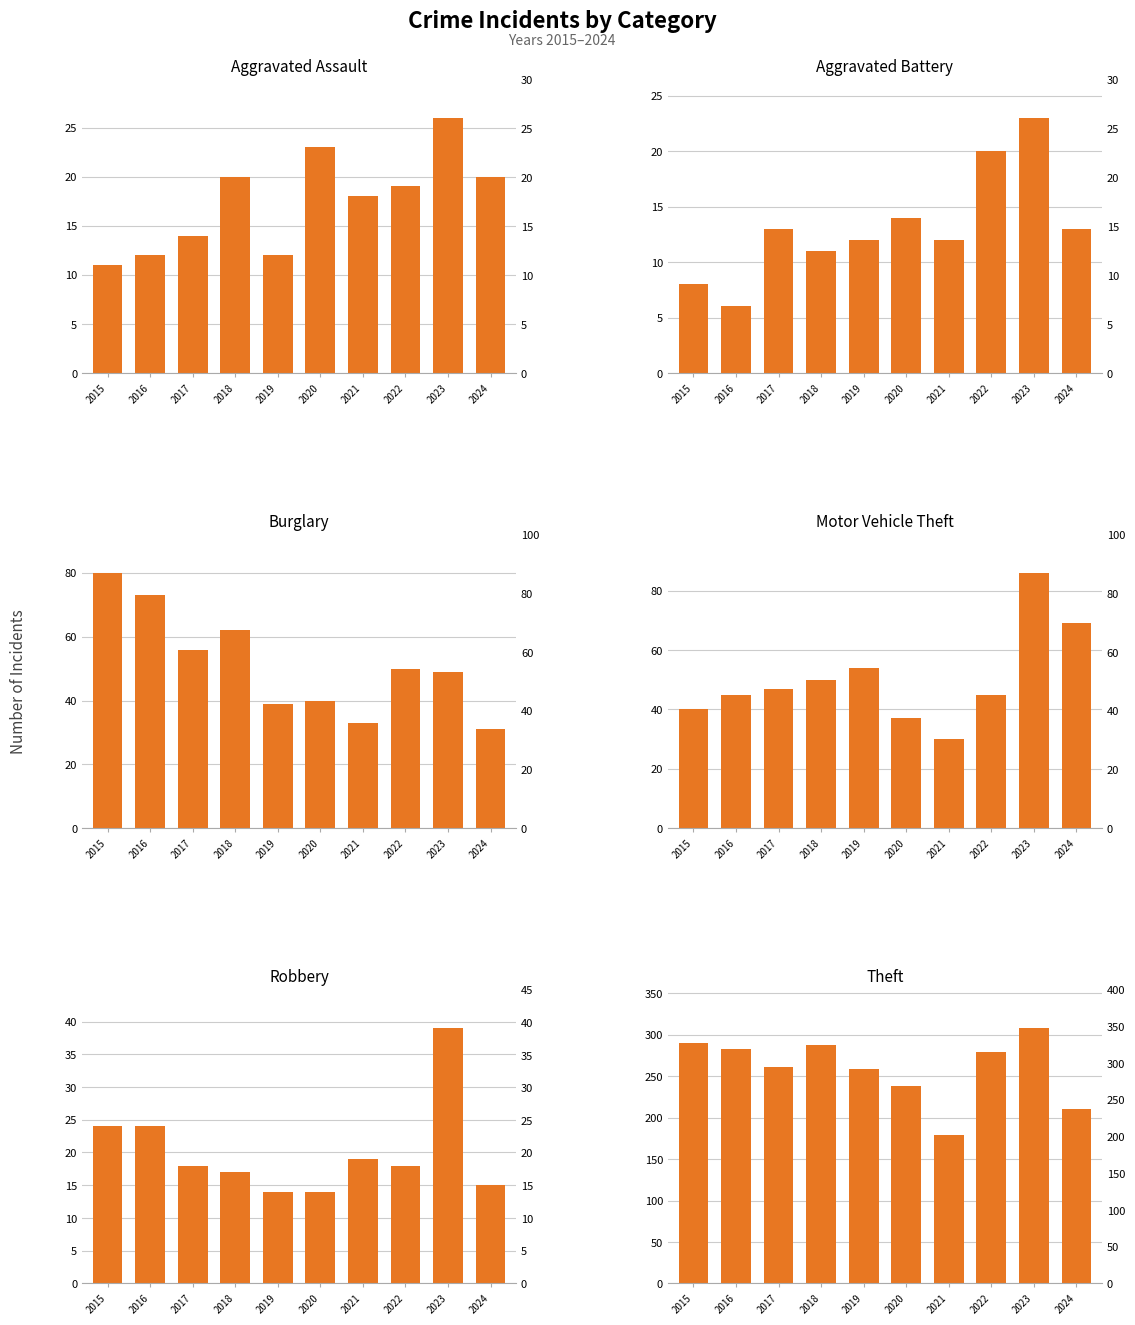

What is the difference between the second highest and second lowest values in the Theft series?

80